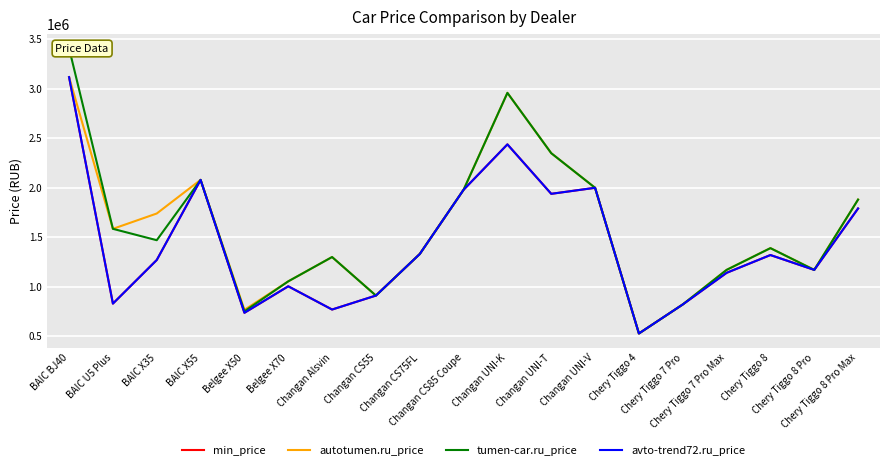

Reading left to right, extract all data points from this chart.

min_price: 3119000	829000	1270000	2080000	736000	1004000	769000	910300	1330300	1979900	2439000	1939000	1999900	526900	820300	1140000	1320000	1169900	1790900
autotumen.ru_price: 3119000	1585000	1740000	2080000	766000	1054000	1299900	910300	1330300	1979900	2959900	2349900	1999900	526900	820300	1169900	1389900	1169900	1880900
tumen-car.ru_price: 3410000	1585000	1470000	2080000	751000	1054000	1299900	910300	1330300	1979900	2959900	2349900	1999900	526900	820300	1169900	1389900	1169900	1880900
avto-trend72.ru_price: 3119000	829000	1270000	2080000	736000	1004000	769000	910300	1330300	1979900	2439000	1939000	1999900	526900	820300	1140000	1320000	1169900	1790900